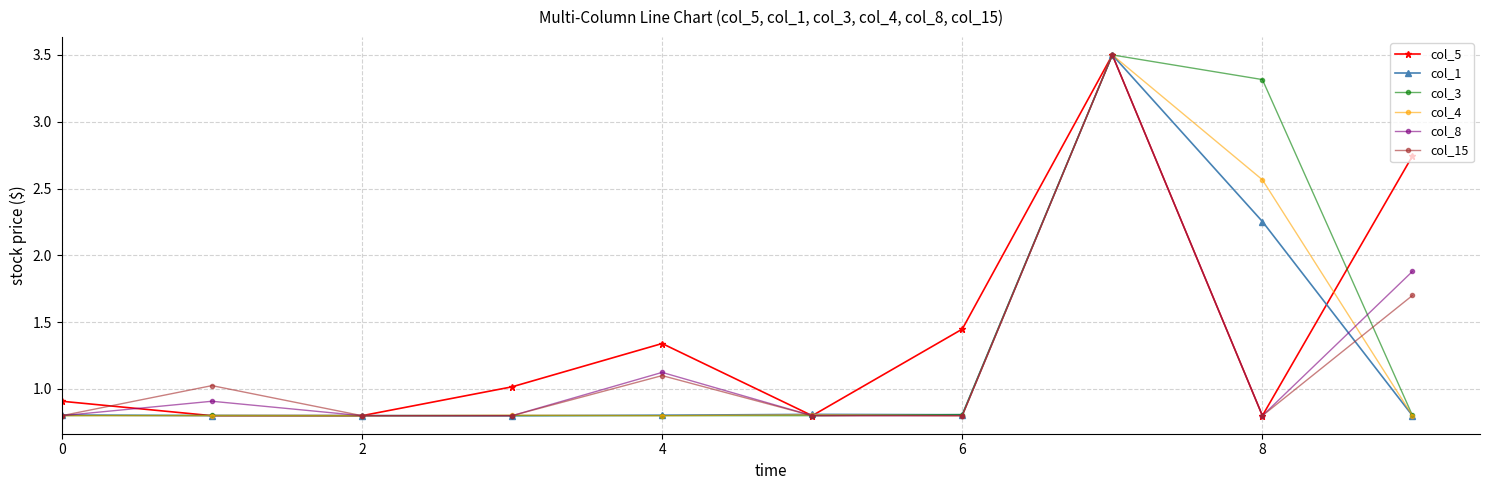

What is the value of the col_4 point at the 1st from the left?

0.8